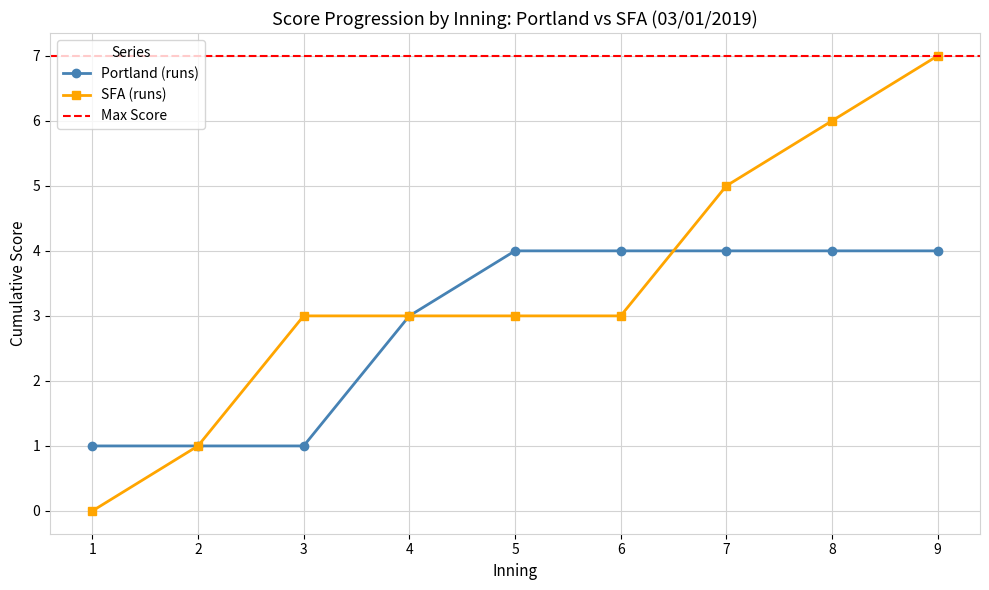

How many categories are shown in the chart?

9